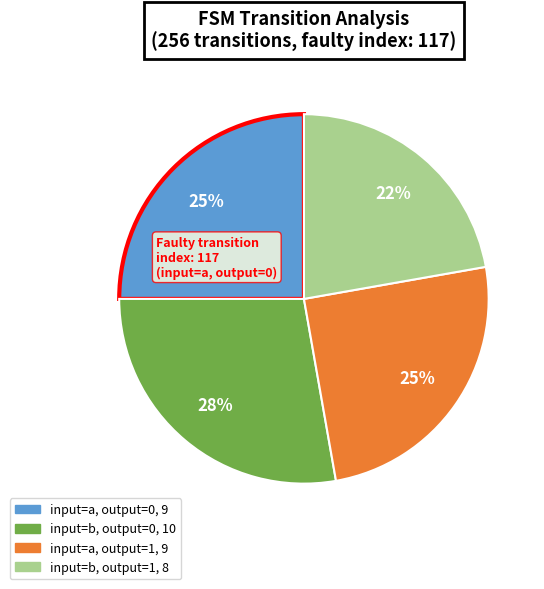

To the nearest percent, what is the average slice percentage?

25%